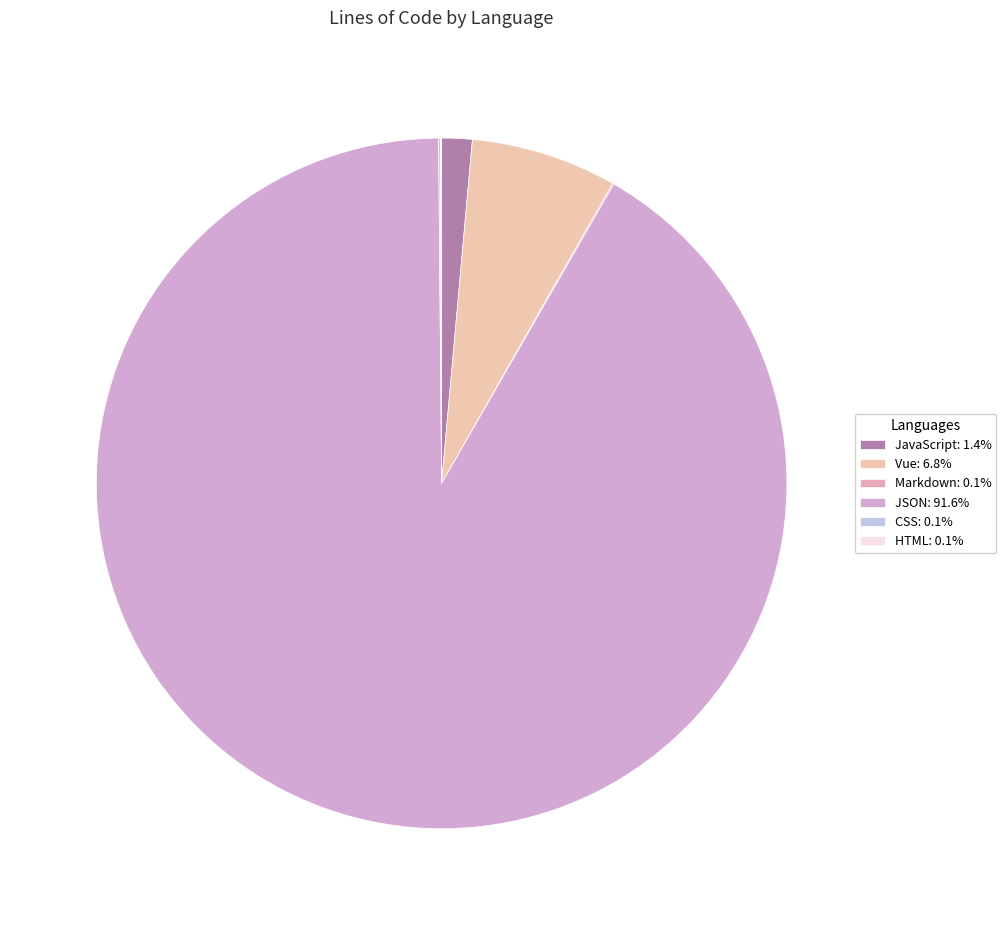

Which category has the biggest portion of the pie?

JSON